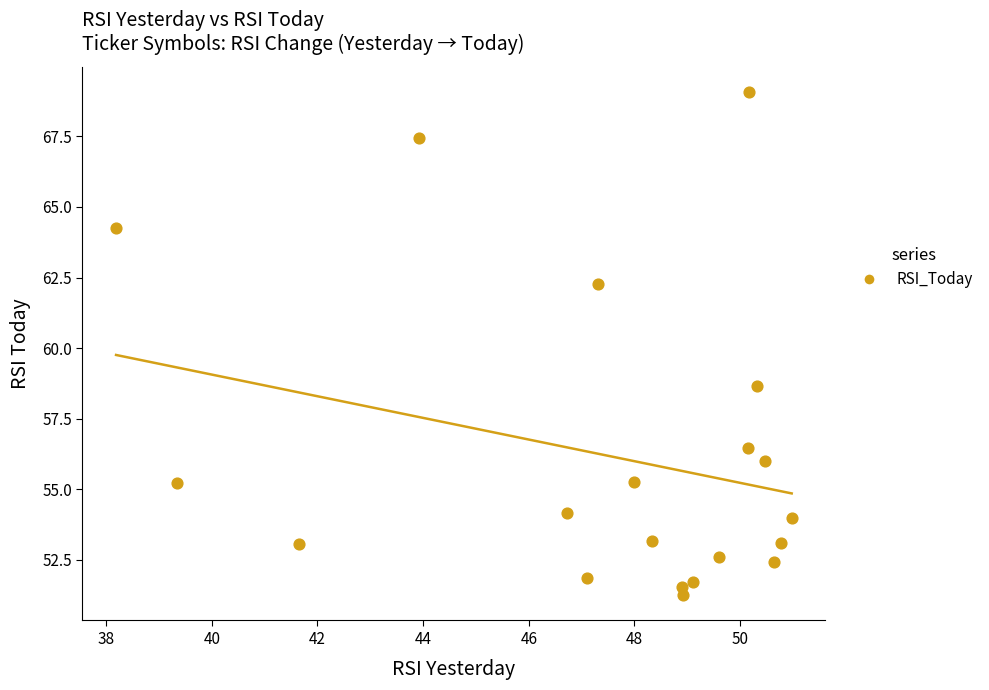

What Y value in the scatter plot is closest to 60?

58.7